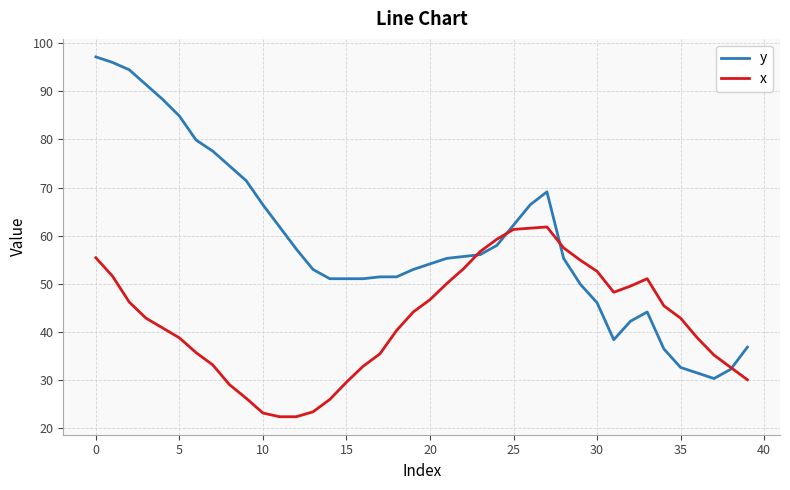

What is the smallest value displayed?

22.3